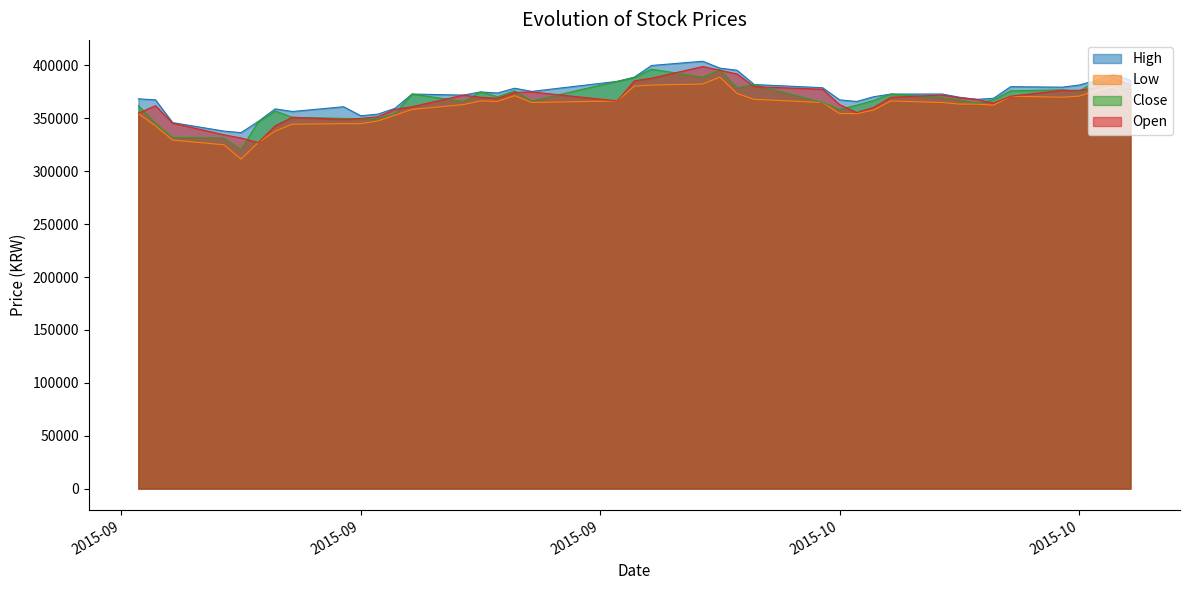

Reading left to right, extract all data points from this chart.

High: 368500	367500	346000	338000	336500	347000	359000	356500	361000	352500	354000	359500	373000	372000	375000	374000	378500	375500	385000	389000	400000	404000	397500	395500	382000	379000	367500	366000	370500	373000	373000	370000	368000	369000	380000	379500	381500	386000	391500	386000
Low: 354500	343000	329500	325000	311500	327000	338000	344500	345000	345000	347500	353000	358500	363000	366500	366000	371500	365000	366500	380500	381500	382500	389000	373500	368000	365000	354500	354500	358000	366500	365000	363500	363500	362500	371000	370000	371000	376000	380000	367500
Close: 362000	345500	332000	331500	320500	346500	357000	351000	350000	349500	350000	354500	373000	366000	375000	370500	376000	366500	385000	388500	396500	389000	396000	379000	382000	365000	358500	362500	367000	373000	369500	367500	364500	367500	376000	377000	375500	385500	381500	377500
Open: 355000	362000	345500	334500	331500	327000	343000	351000	349000	350000	351500	358500	361000	372000	370000	369000	374500	375000	366500	385500	388000	399000	395500	392000	380000	377500	363000	355500	360500	370000	372000	369500	368000	364500	371000	376500	376500	379000	388500	381500